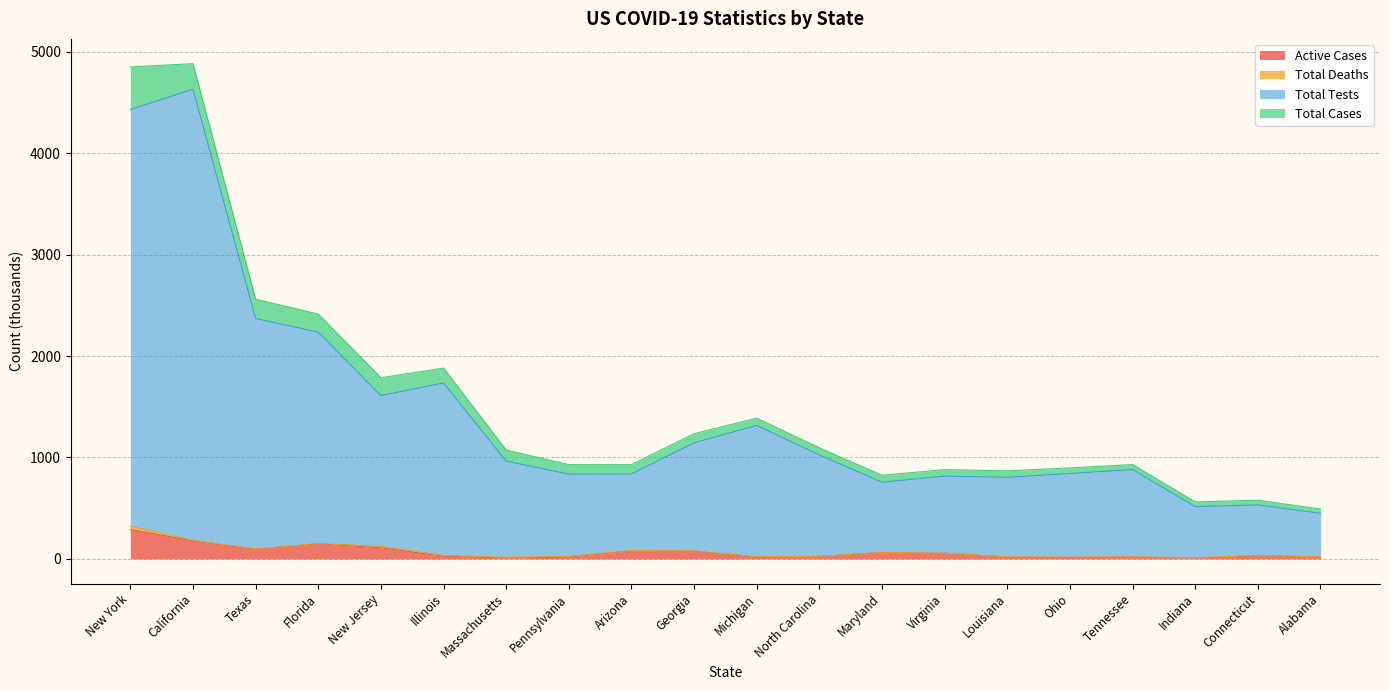

What is the highest value of the Active Cases series?

289.6